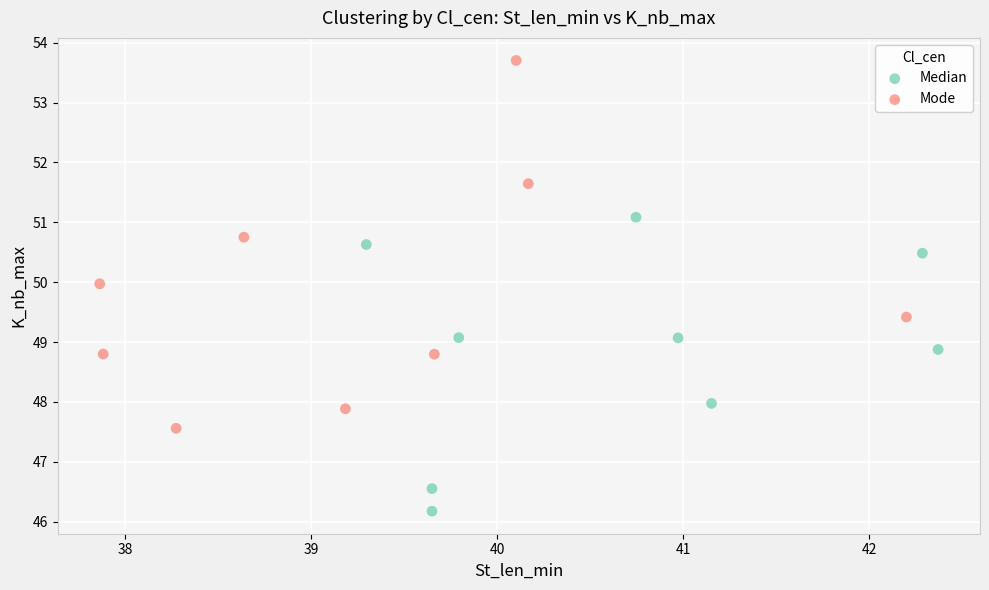

Which series contains the highest Y value?

Mode